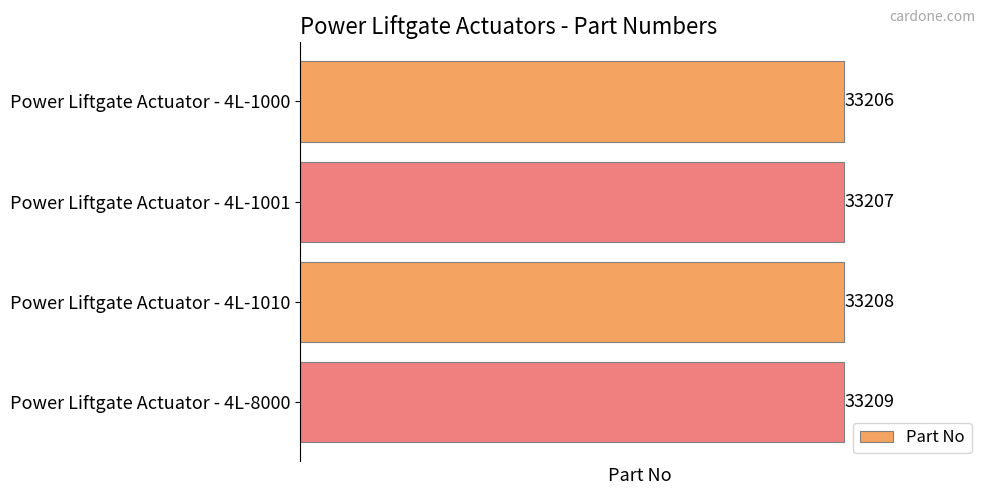

Where is the data nearest to the value 33207?

Power Liftgate Actuator - 4L-1001